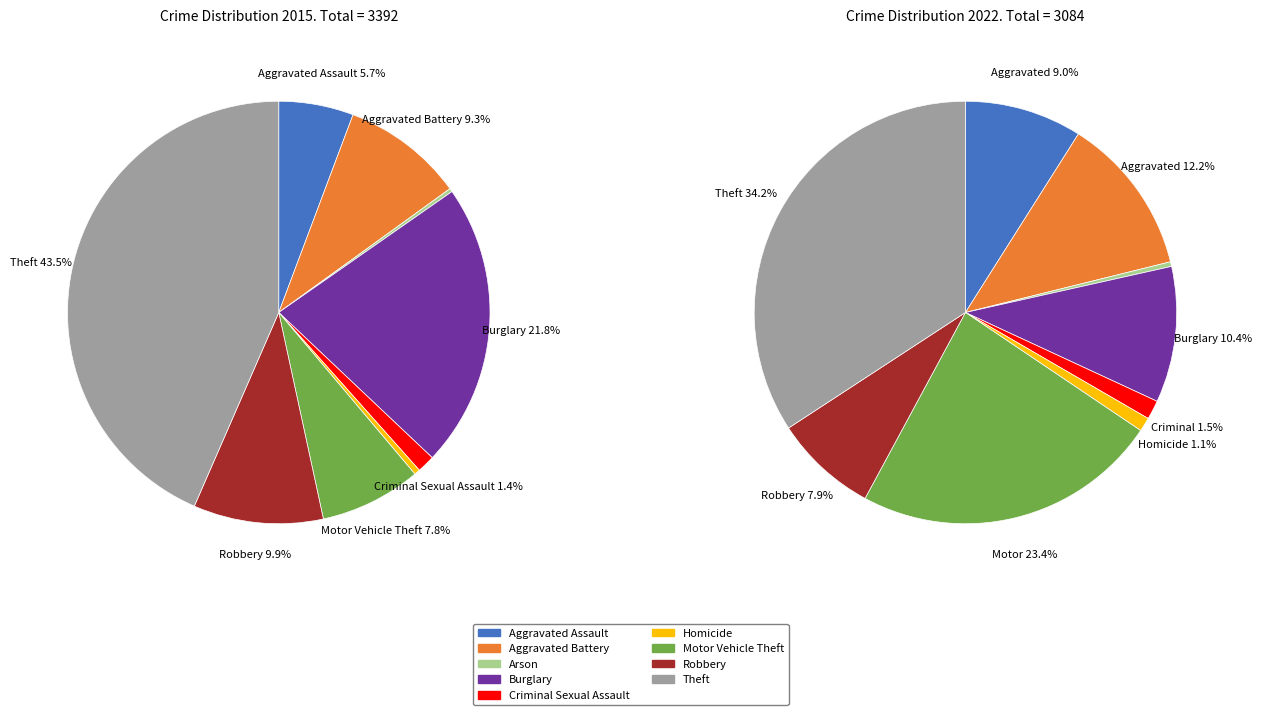

The Burglary slice represents 10% of the pie. True or false?

True